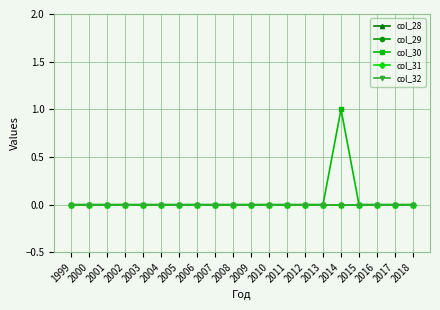

True or false: col_32 has a value of 0 at 2010.

True